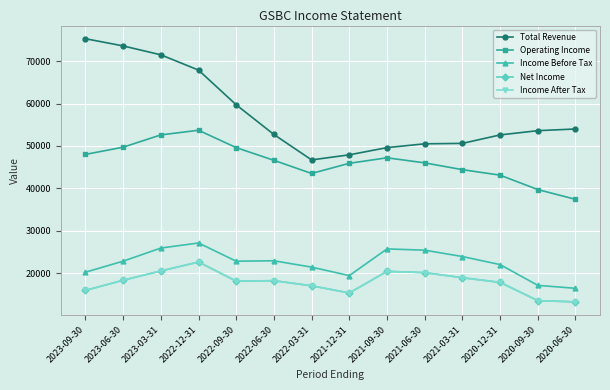

True or false: Income Before Tax and Net Income cross at least once.

False